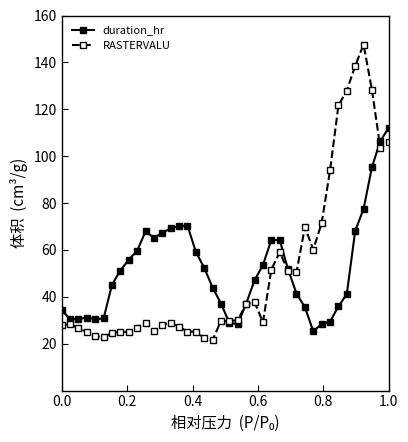

What is the value of the duration_hr point at the 27th from the left?

64.2